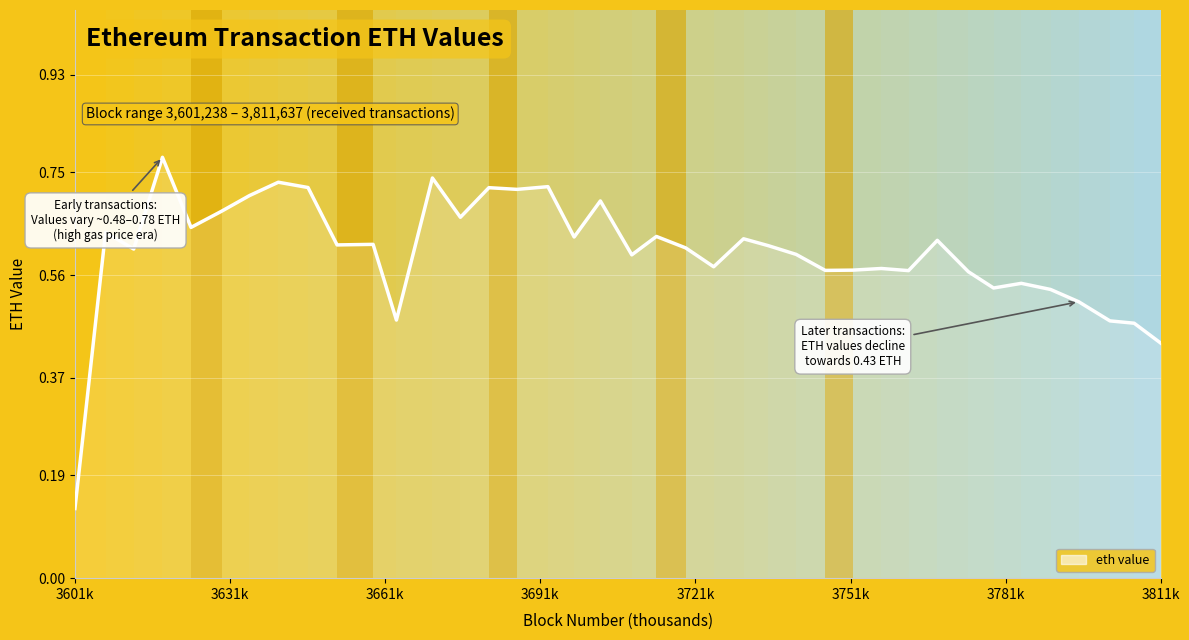

Where is the first local maximum?

2